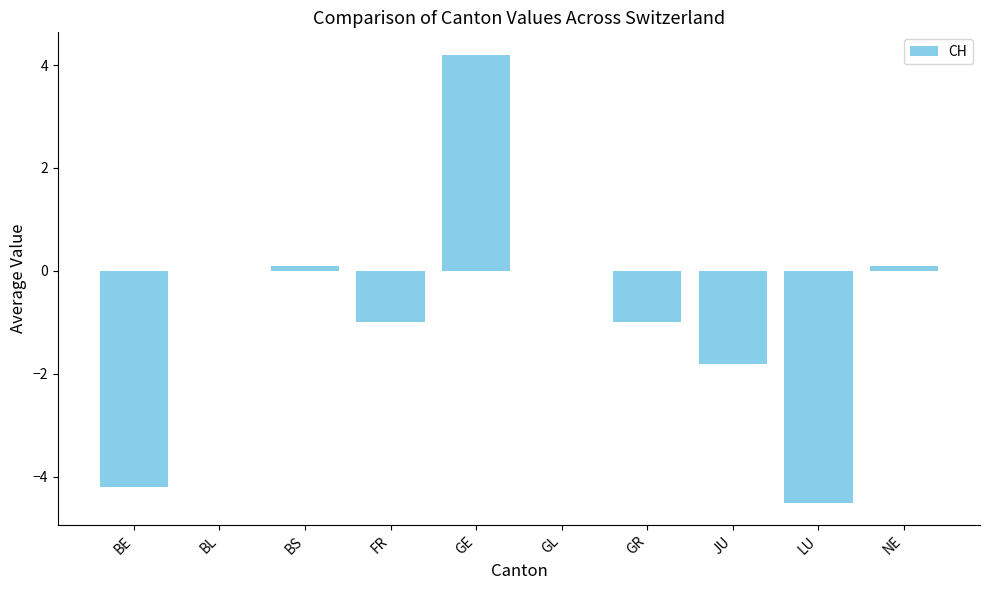

Reading right to left, transcribe all the data shown in this chart.

0.1	-4.5	-1.8	-1.0	0.0	4.2	-1.0	0.1	0.0	-4.2